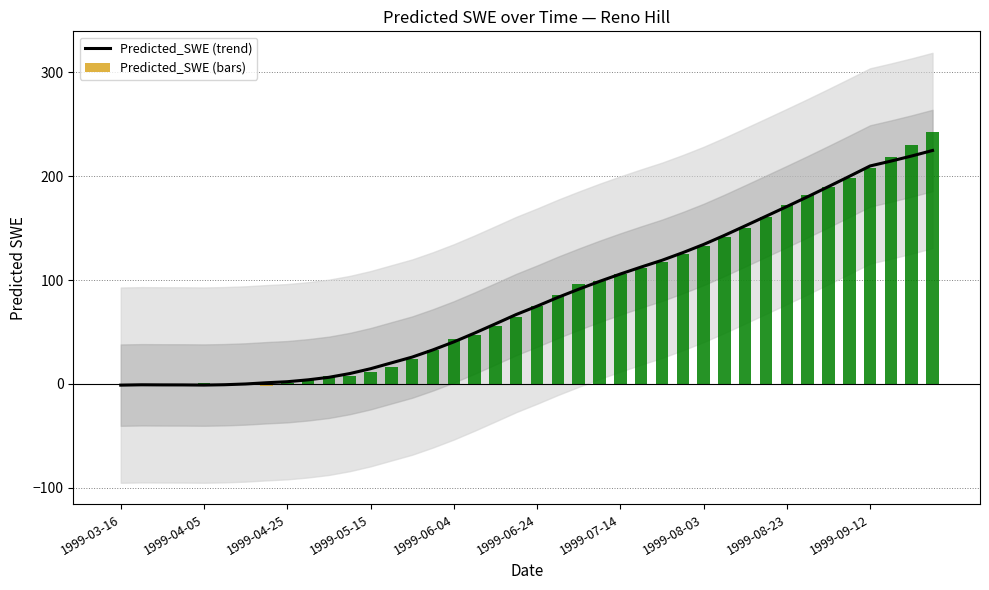

What is the value of the Predicted_SWE (bars) bar at the 17th from the left?

43.0